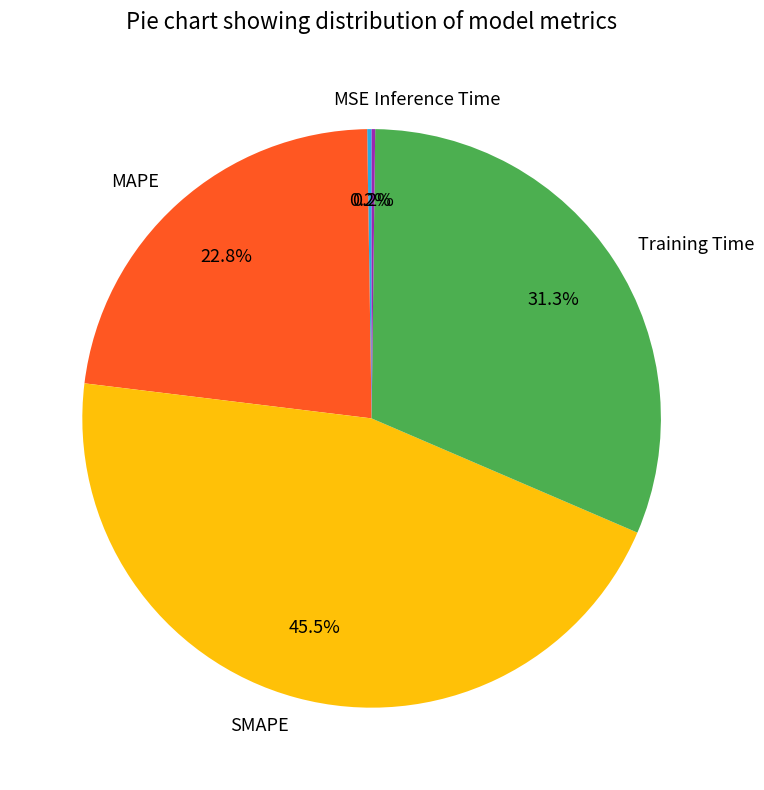

Is there a majority slice in this chart?

No